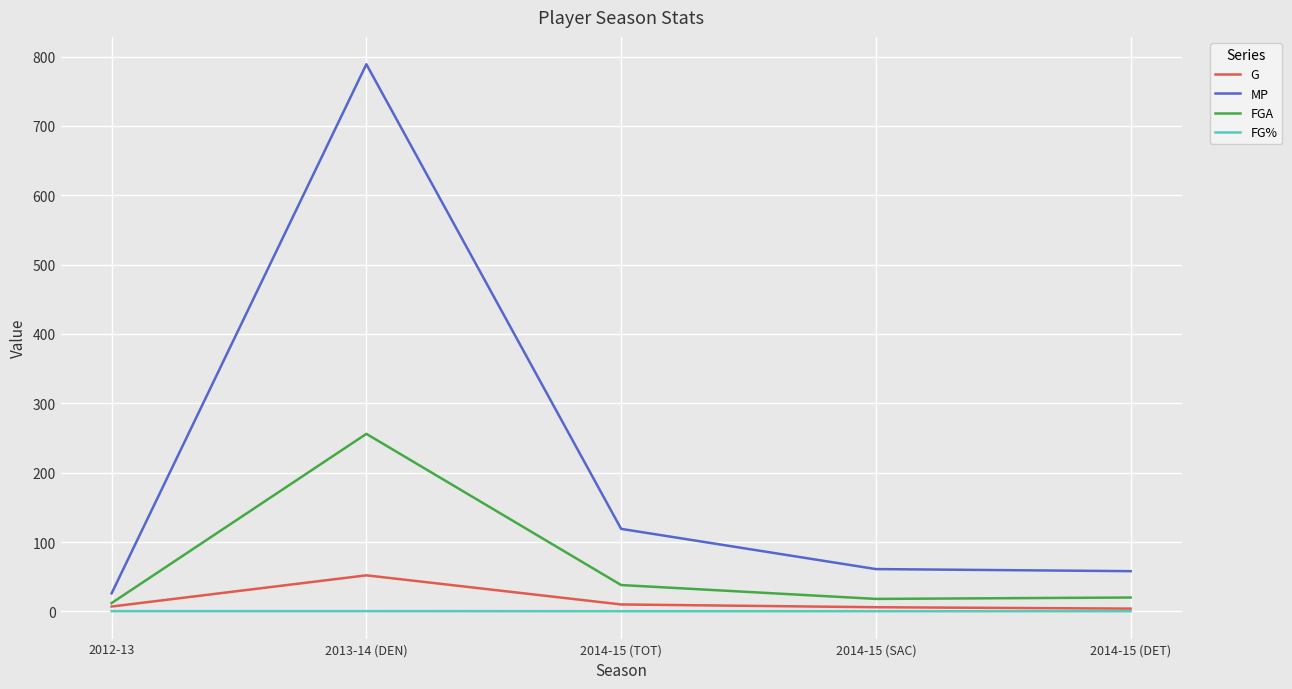

True or false: MP and FGA cross at least once.

False